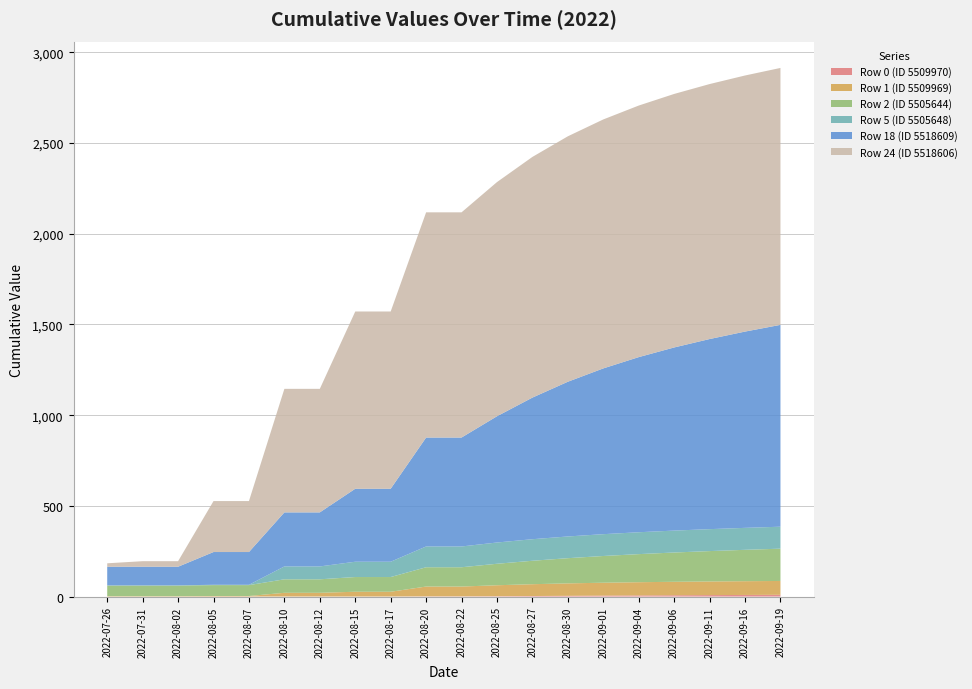

Reading right to left, transcribe all the data shown in this chart.

Row 0 (ID 5509970): 2022-09-19=9.7	2022-09-16=8.9	2022-09-11=8.1	2022-09-06=7.2	2022-09-04=6.3	2022-09-01=5.2	2022-08-30=4.1	2022-08-27=3.0	2022-08-25=2.0	2022-08-22=1.2	2022-08-20=1.2	2022-08-17=0.3	2022-08-15=0.3	2022-08-12=0.3	2022-08-10=0.3	2022-08-07=0.3	2022-08-05=0.3	2022-08-02=0.0	2022-07-31=0.0	2022-07-26=0.0
Row 1 (ID 5509969): 2022-09-19=76.4	2022-09-16=75.9	2022-09-11=75.2	2022-09-06=74.2	2022-09-04=72.9	2022-09-01=71.1	2022-08-30=68.6	2022-08-27=65.2	2022-08-25=60.4	2022-08-22=54.1	2022-08-20=54.1	2022-08-17=26.3	2022-08-15=26.3	2022-08-12=20.5	2022-08-10=20.5	2022-08-07=2.8	2022-08-05=2.8	2022-08-02=2.2	2022-07-31=2.2	2022-07-26=2.2
Row 2 (ID 5505644): 2022-09-19=178.0	2022-09-16=172.9	2022-09-11=167.4	2022-09-06=161.4	2022-09-04=154.8	2022-09-01=147.3	2022-08-30=138.8	2022-08-27=129.2	2022-08-25=118.4	2022-08-22=106.4	2022-08-20=106.4	2022-08-17=81.1	2022-08-15=81.1	2022-08-12=74.4	2022-08-10=74.4	2022-08-07=60.0	2022-08-05=60.0	2022-08-02=58.4	2022-07-31=58.4	2022-07-26=58.4
Row 5 (ID 5505648): 2022-09-19=121.2	2022-09-16=121.1	2022-09-11=121.0	2022-09-06=120.9	2022-09-04=120.7	2022-09-01=120.4	2022-08-30=119.8	2022-08-27=118.8	2022-08-25=117.3	2022-08-22=114.6	2022-08-20=114.6	2022-08-17=84.4	2022-08-15=84.4	2022-08-12=71.0	2022-08-10=71.0	2022-08-07=1.8	2022-08-05=1.8	2022-08-02=1.2	2022-07-31=1.2	2022-07-26=1.2
Row 18 (ID 5518609): 2022-09-19=1112.8	2022-09-16=1082.1	2022-09-11=1048.0	2022-09-06=1009.6	2022-09-04=965.4	2022-09-01=913.9	2022-08-30=853.0	2022-08-27=780.7	2022-08-25=696.0	2022-08-22=600.5	2022-08-20=600.5	2022-08-17=402.3	2022-08-15=402.3	2022-08-12=298.0	2022-08-10=298.0	2022-08-07=180.6	2022-08-05=180.6	2022-08-02=102.6	2022-07-31=102.6	2022-07-26=102.6
Row 24 (ID 5518606): 2022-09-19=1416.5	2022-09-16=1411.9	2022-09-11=1405.8	2022-09-06=1397.7	2022-09-04=1387.0	2022-09-01=1372.6	2022-08-30=1353.2	2022-08-27=1327.0	2022-08-25=1291.0	2022-08-22=1241.7	2022-08-20=1241.7	2022-08-17=977.2	2022-08-15=977.2	2022-08-12=681.1	2022-08-10=681.1	2022-08-07=281.0	2022-08-05=281.0	2022-08-02=30.6	2022-07-31=30.6	2022-07-26=19.0